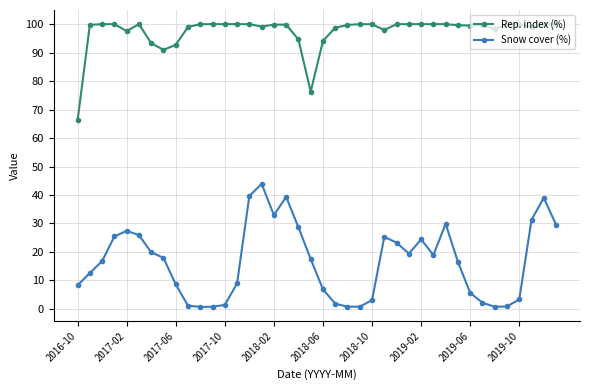

Which series has the largest total across all categories?

Rep. index (%)